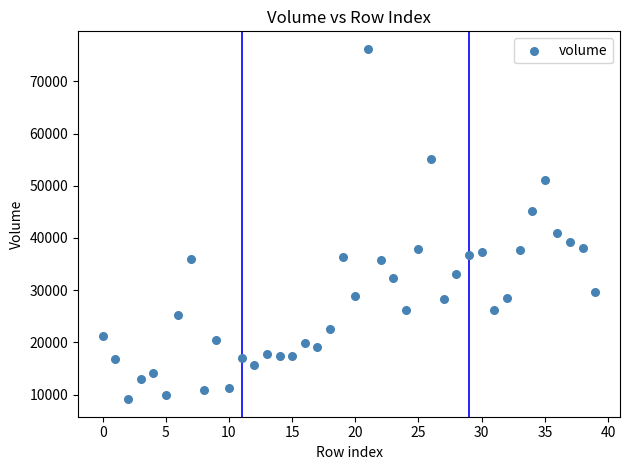

What is the range of Y values (max minus min)?

67083.0